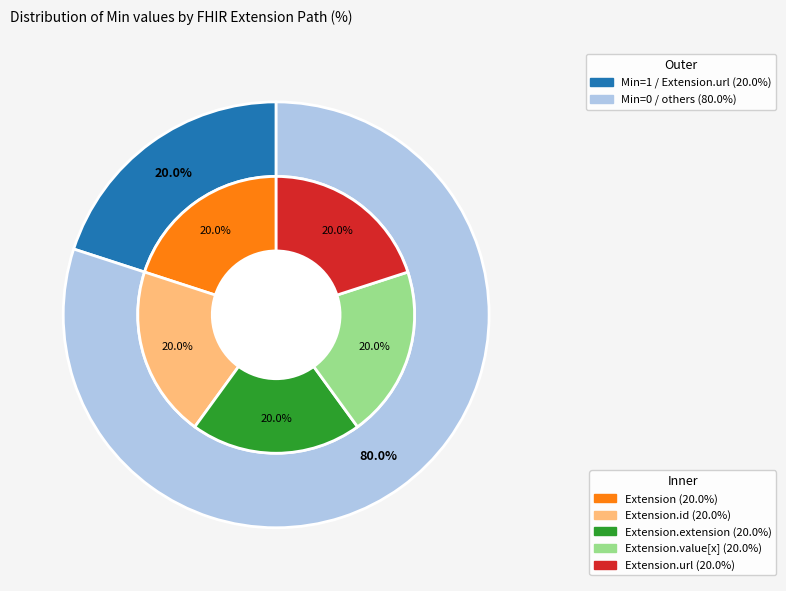

Rank the categories by value from lowest to highest.

Extension, Extension.id, Extension.extension, Extension.value[x], Extension.url